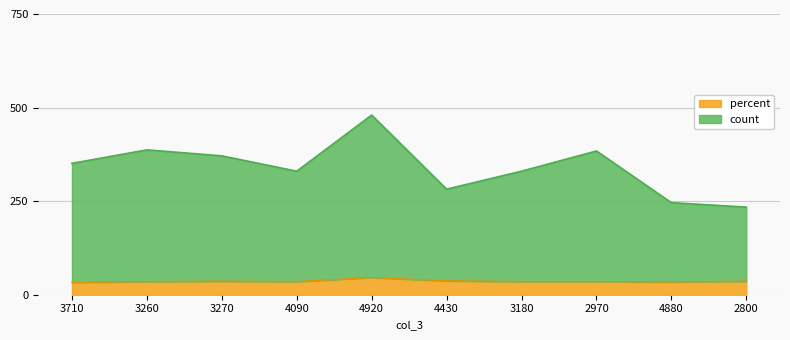

What is the minimum value for col_4?

234